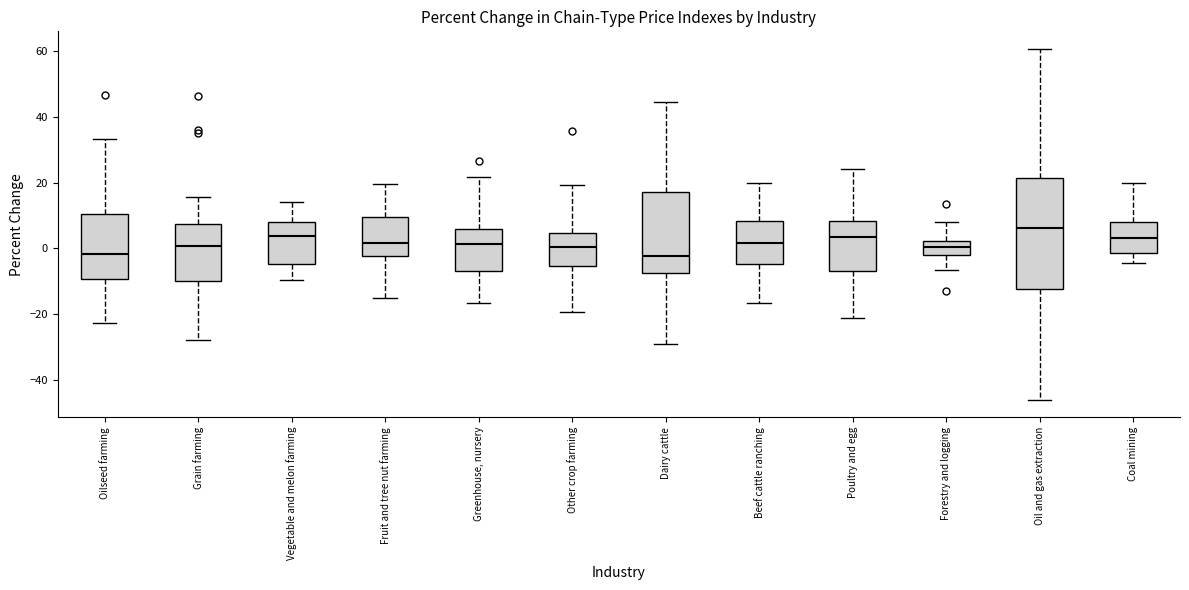

Reading left to right, read every box against the y-axis: the position of its median line, the range the box covers, and the ends of its whiskers. The values are not printed on the chart, so give them approximately, as read against the axis.

Oilseed farming: median -2, box -10 to 10, whiskers -22 to 34
Grain farming: median 0, box -10 to 8, whiskers -28 to 16
Vegetable and melon farming: median 4, box -4 to 8, whiskers -10 to 14
Fruit and tree nut farming: median 2, box -2 to 10, whiskers -14 to 20
Greenhouse, nursery: median 2, box -6 to 6, whiskers -16 to 22
Other crop farming: median 0, box -6 to 4, whiskers -20 to 20
Dairy cattle: median -2, box -8 to 18, whiskers -28 to 44
Beef cattle ranching: median 2, box -4 to 8, whiskers -16 to 20
Poultry and egg: median 4, box -6 to 8, whiskers -22 to 24
Forestry and logging: median 0, box -2 to 2, whiskers -6 to 8
Oil and gas extraction: median 6, box -12 to 22, whiskers -46 to 60
Coal mining: median 4, box -2 to 8, whiskers -4 to 20